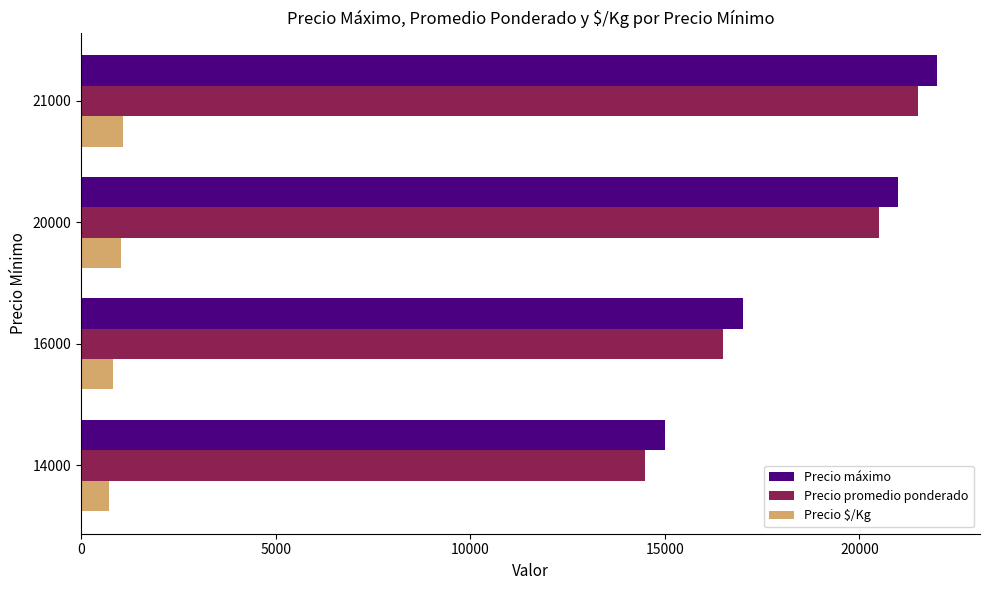

The value of Precio promedio ponderado at 20000 is 34048. True or false?

False